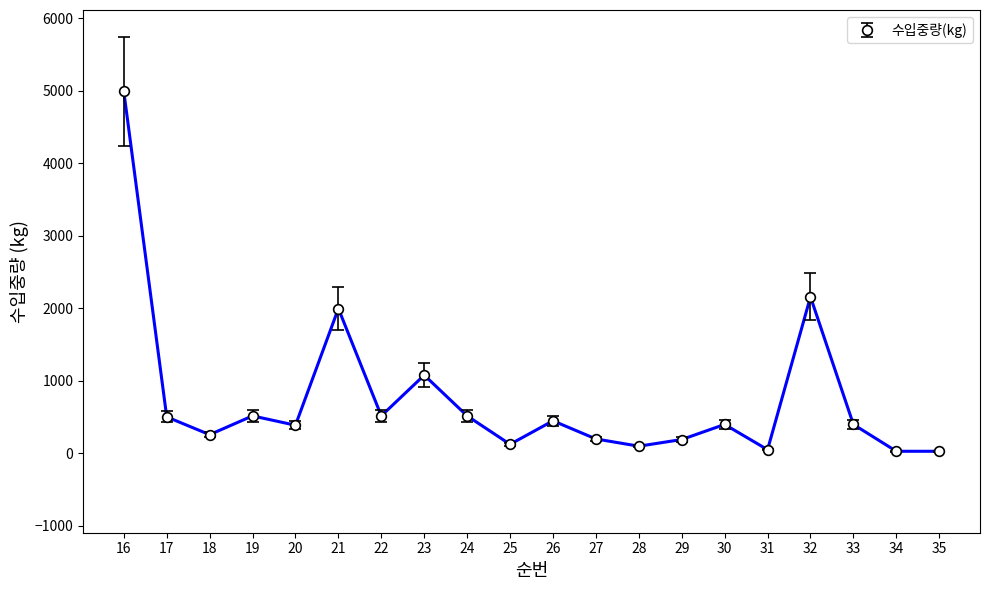

At which category does the chart reach its peak across all series?

16